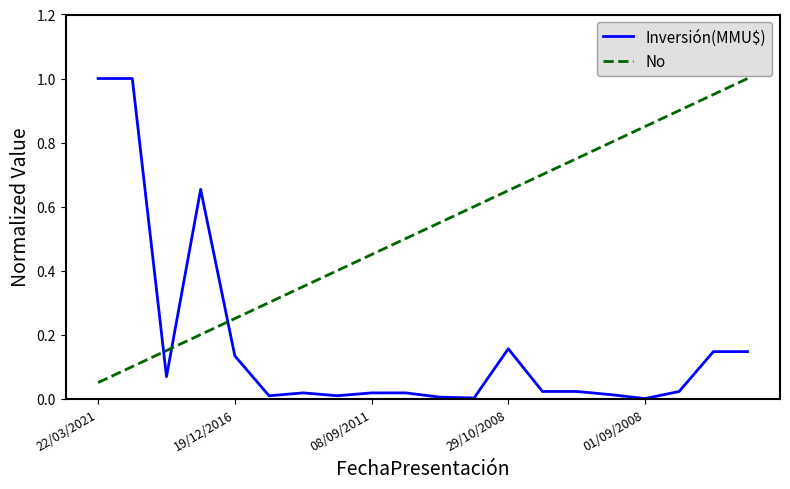

Rank the series by their average value, from highest to lowest.

No, Inversión(MMU$)